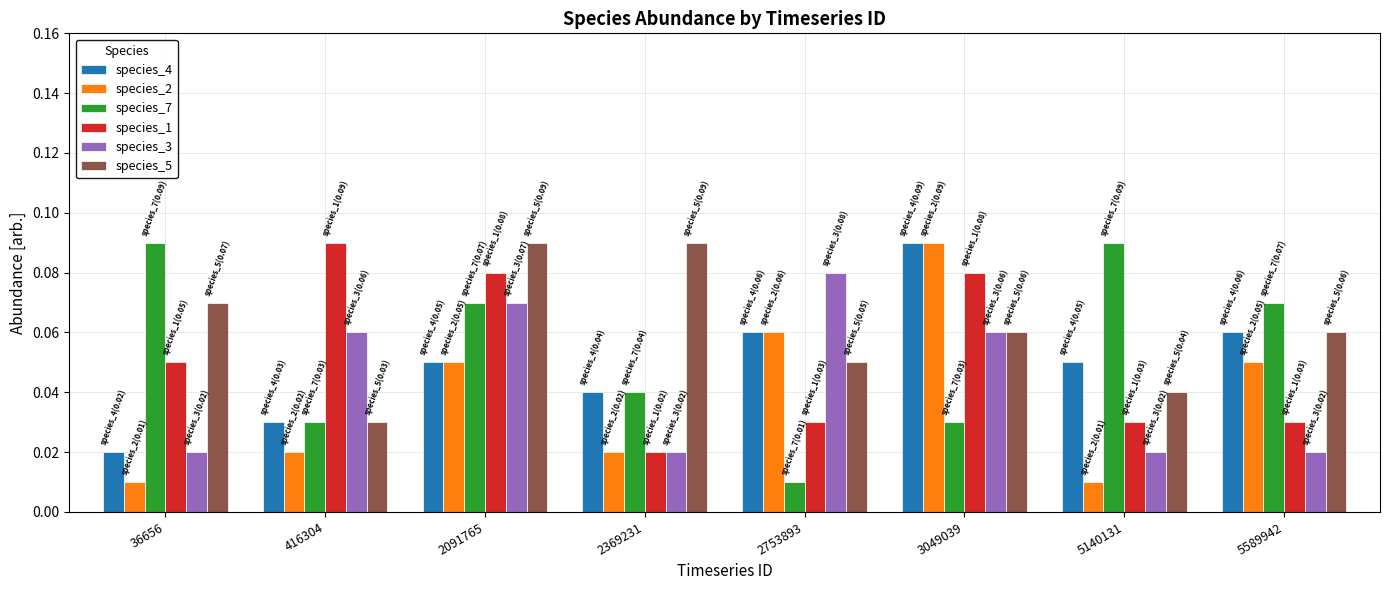

At which label does species_2 reach its peak?

3049039